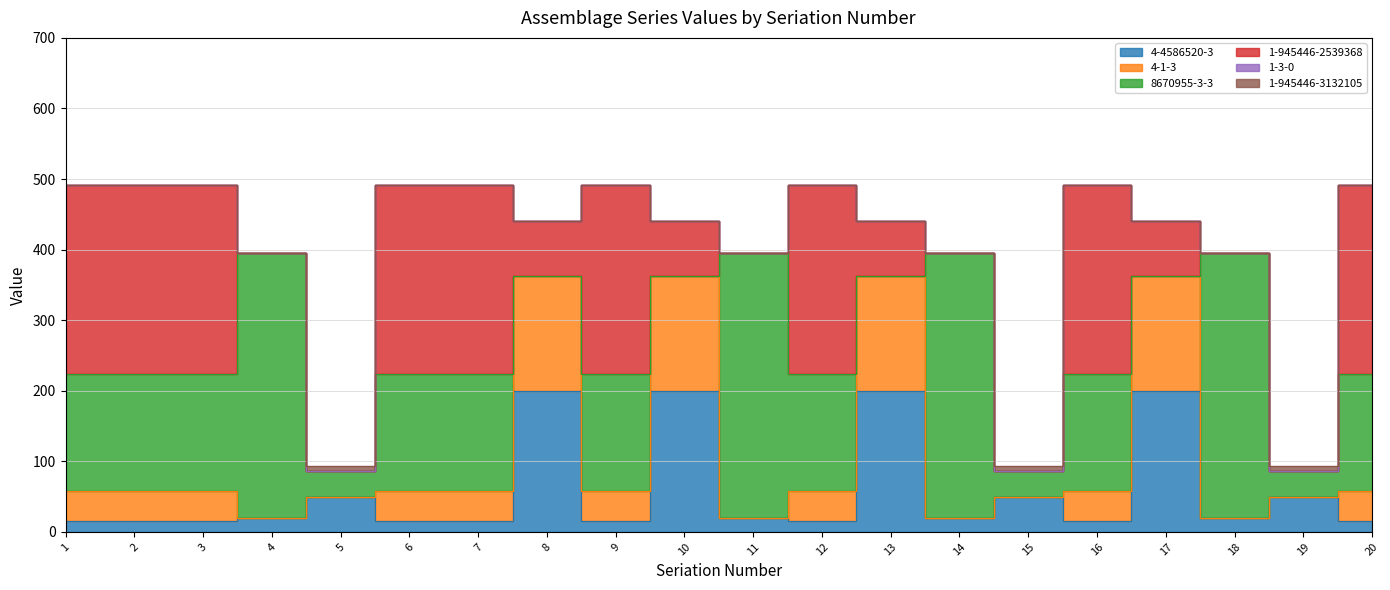

At which label is 1-3-0 closest to 0?

1